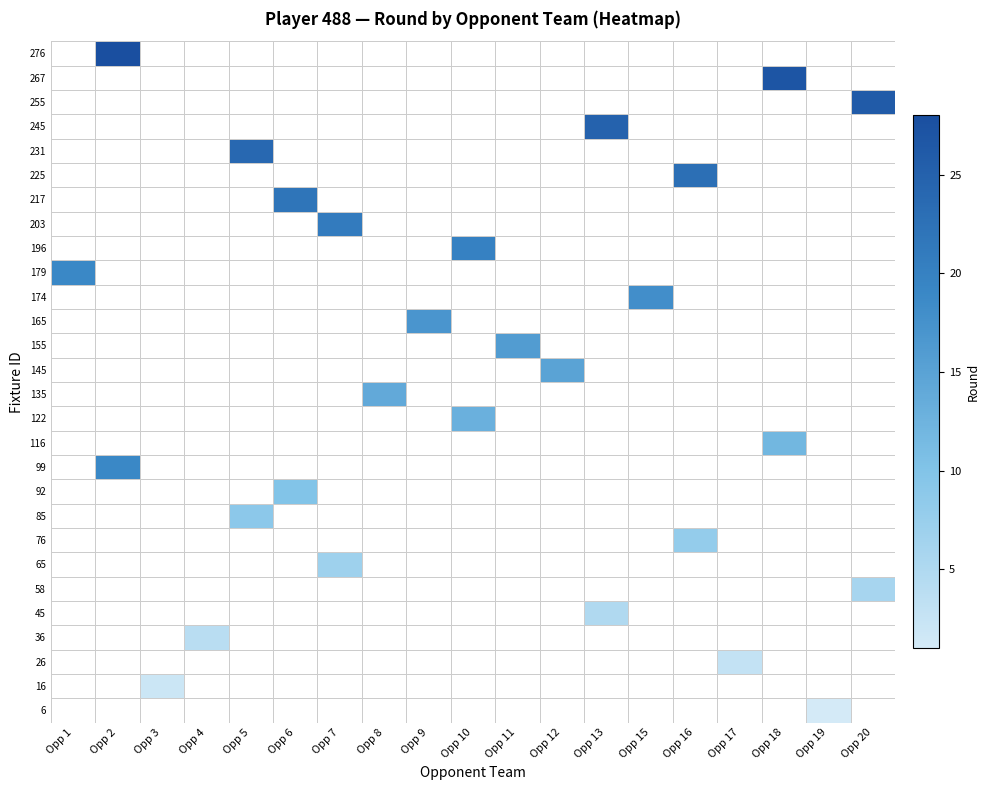

Count the number of data series in this chart.

28